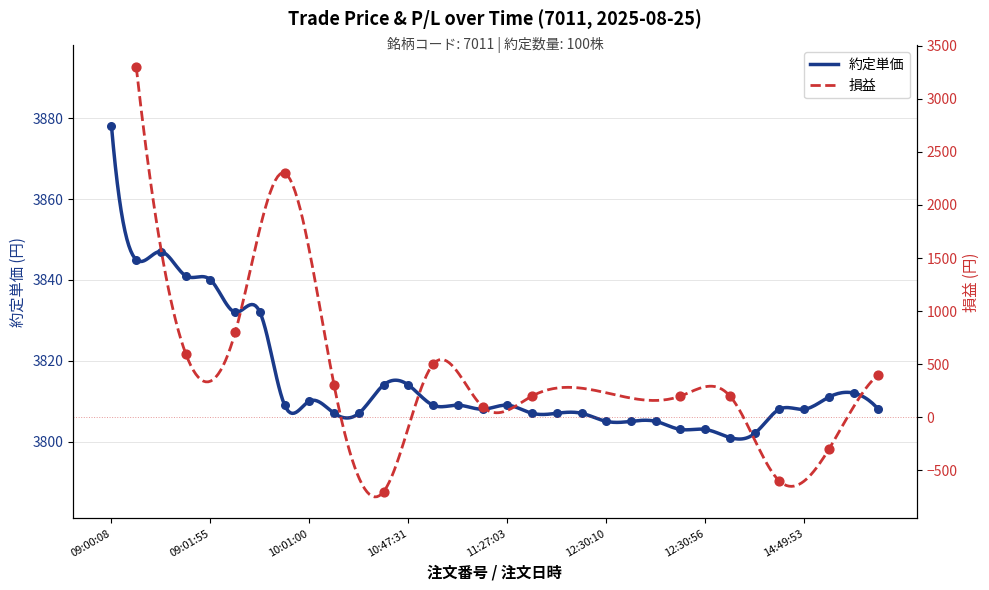

What is the ratio of the value at 14 to the value at 13?

1.0